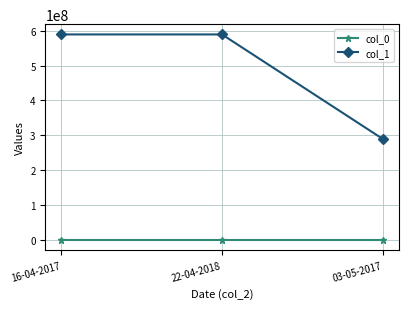

Is the value of col_0 at 03-05-2017 greater than the value of col_1 at 16-04-2017?

No